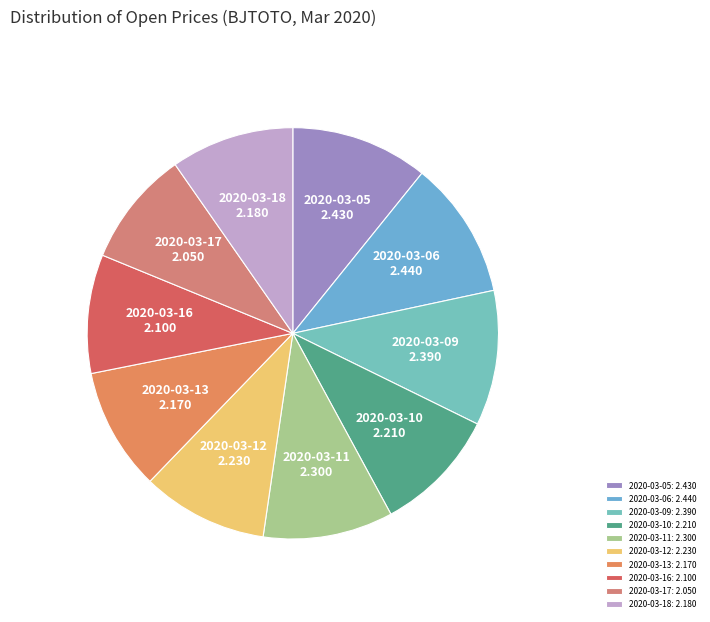

Is there any slice that represents more than half of the pie?

No